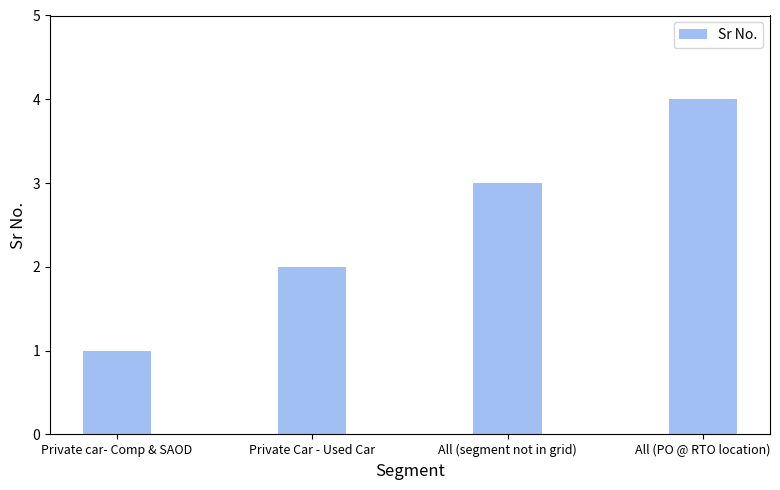

What is the sum of the values at Private car- Comp & SAOD and All (PO @ RTO location)?

5